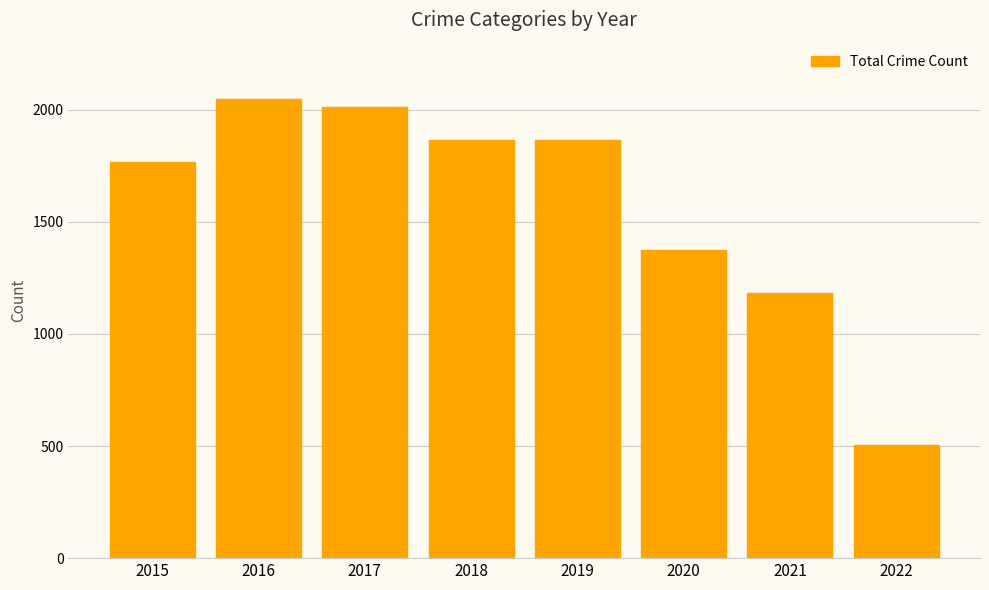

True or false: the data shows 3233 at 2018.

False